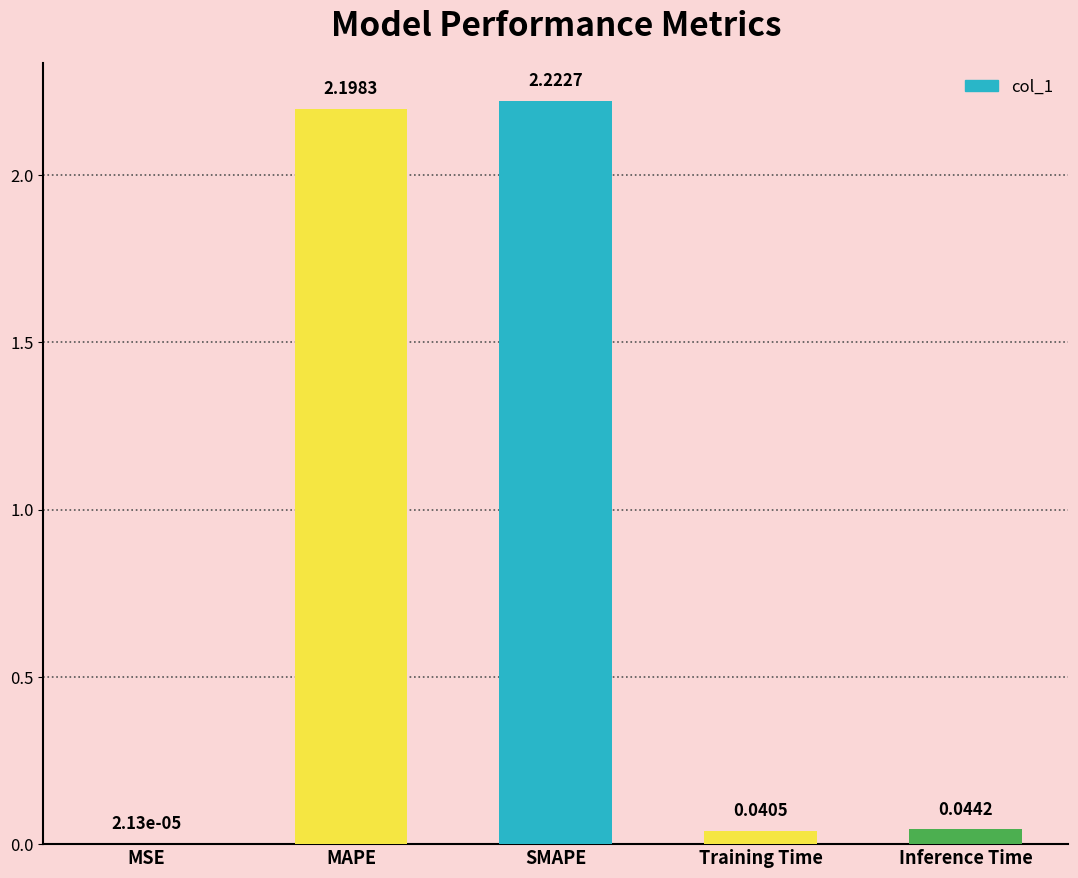

What is the sum of all values?

4.5